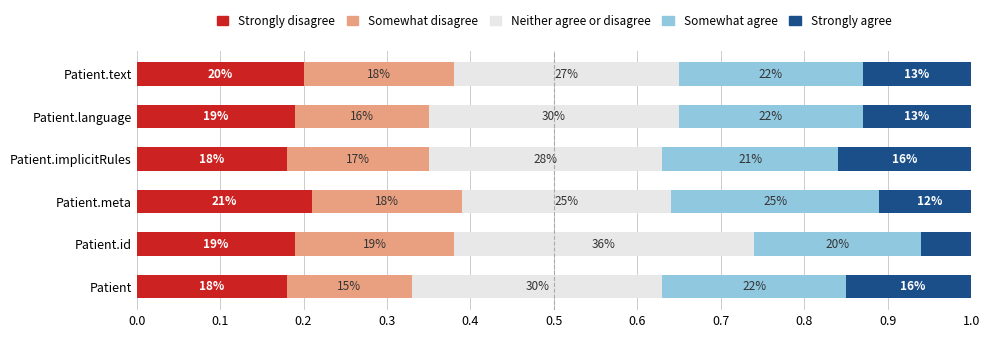

What are all the series names shown in the legend?

Strongly disagree, Somewhat disagree, Neither agree or disagree, Somewhat agree, Strongly agree